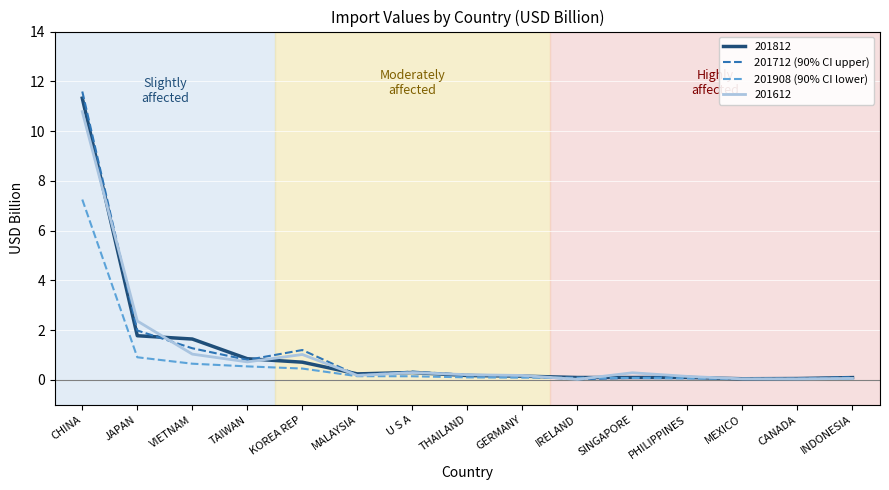

At which label is 201612 closest to 5?

JAPAN